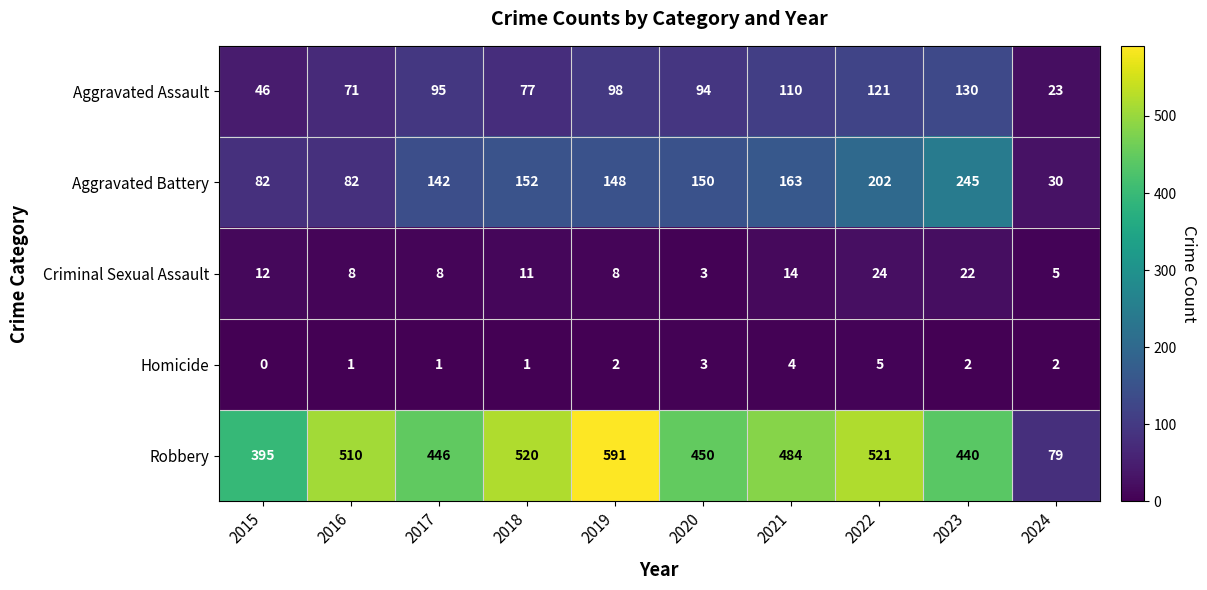

What is the average value of the Criminal Sexual Assault series?

12